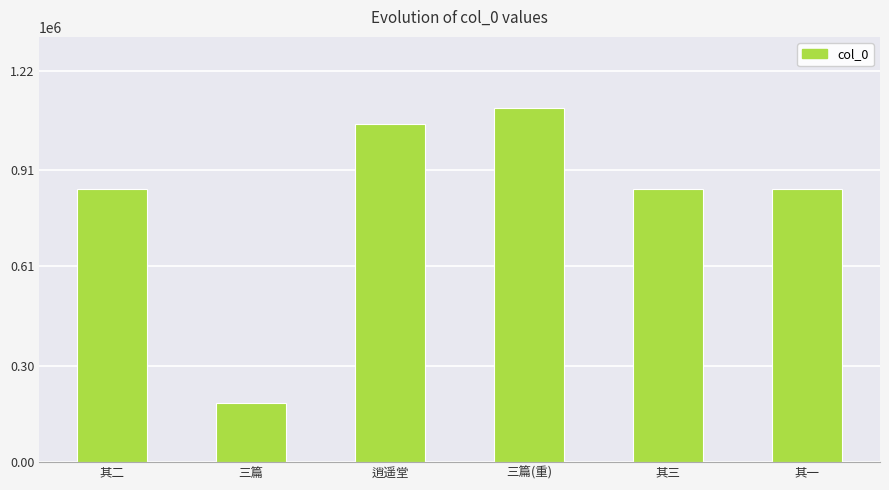

What is the approximate value at 其一, to the nearest 100?

850300